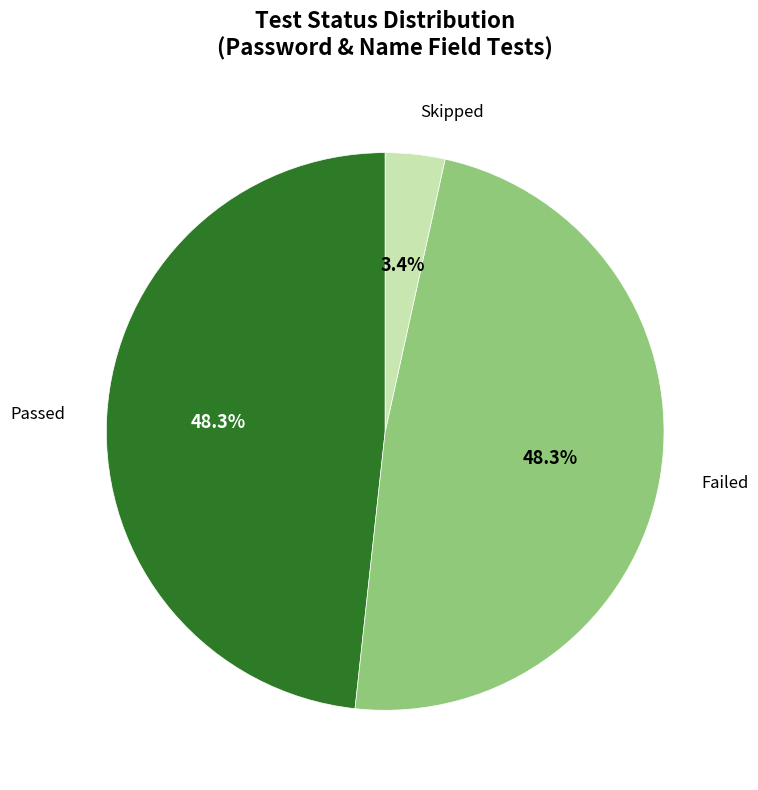

To the nearest percent, what is the difference between the Failed and Skipped slice percentages?

45%